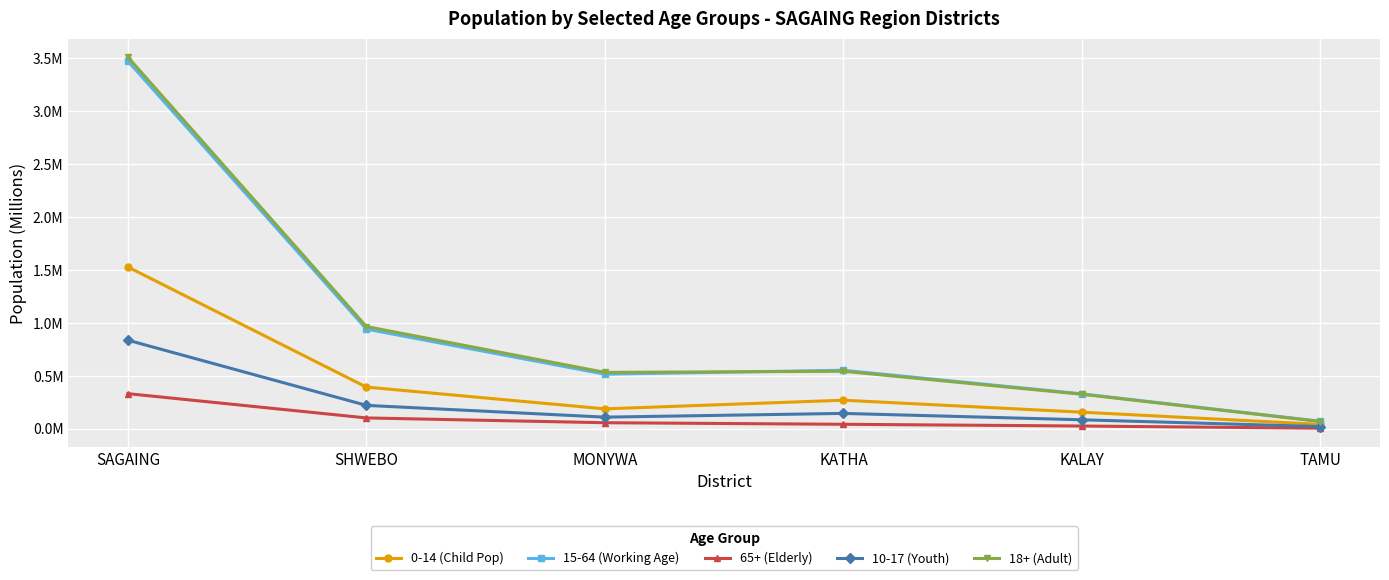

What is the maximum value for 65+ (Elderly)?

0.3